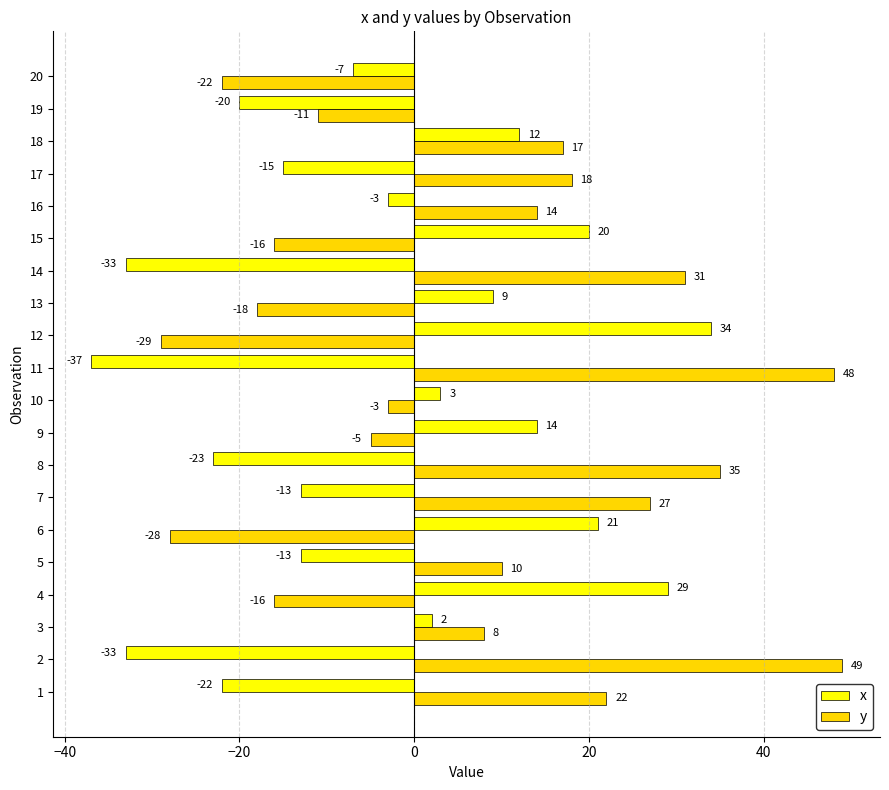

What is the sum of all y values?

131